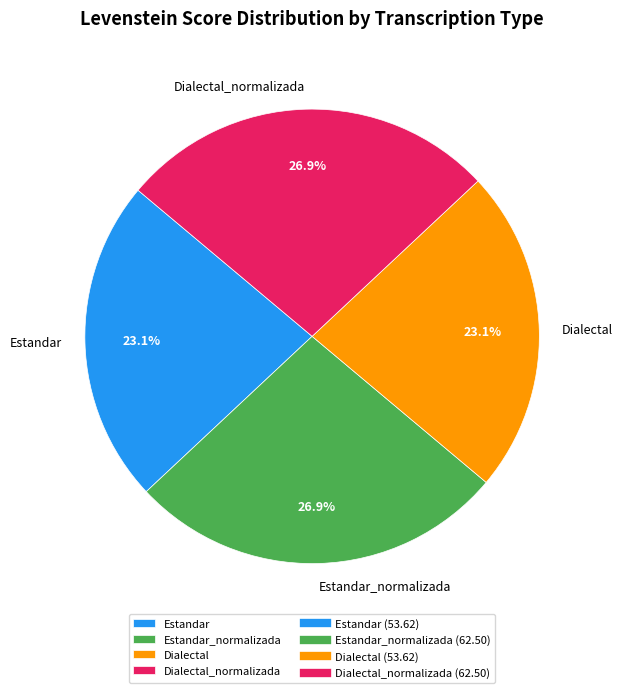

To the nearest percent, what is the difference between the largest and smallest slice percentages?

4%